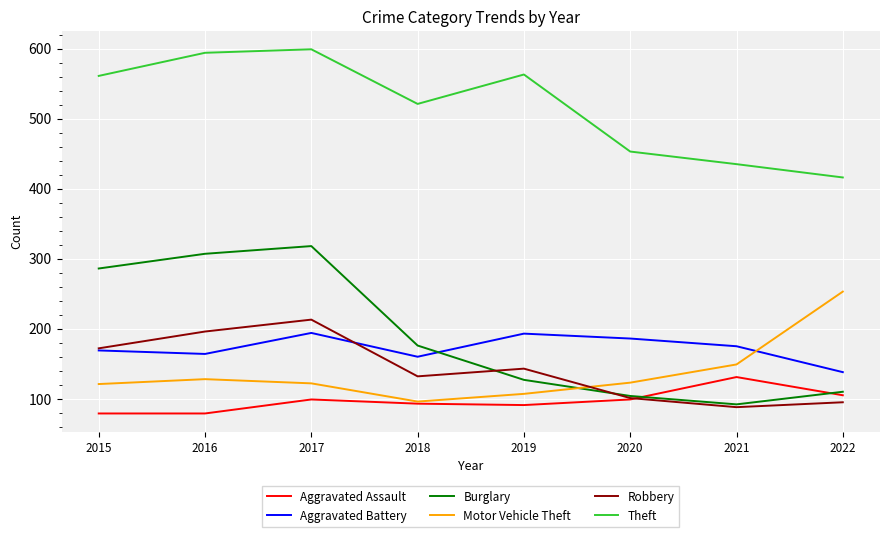

How many values in the Robbery series are below 143?

4